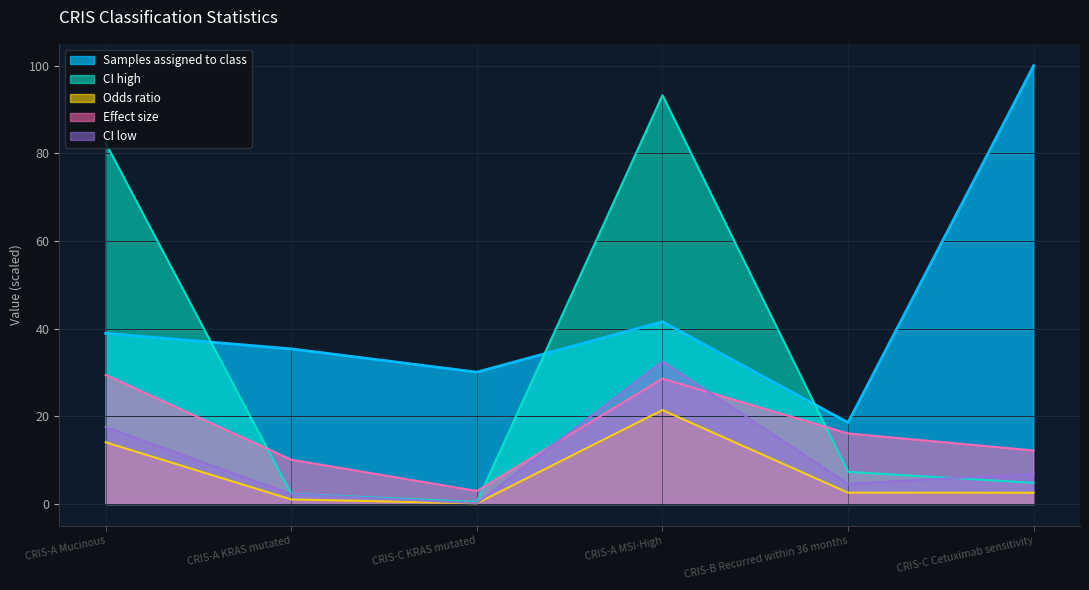

Which category has the lowest value in the Odds ratio series?

CRIS-C KRAS mutated